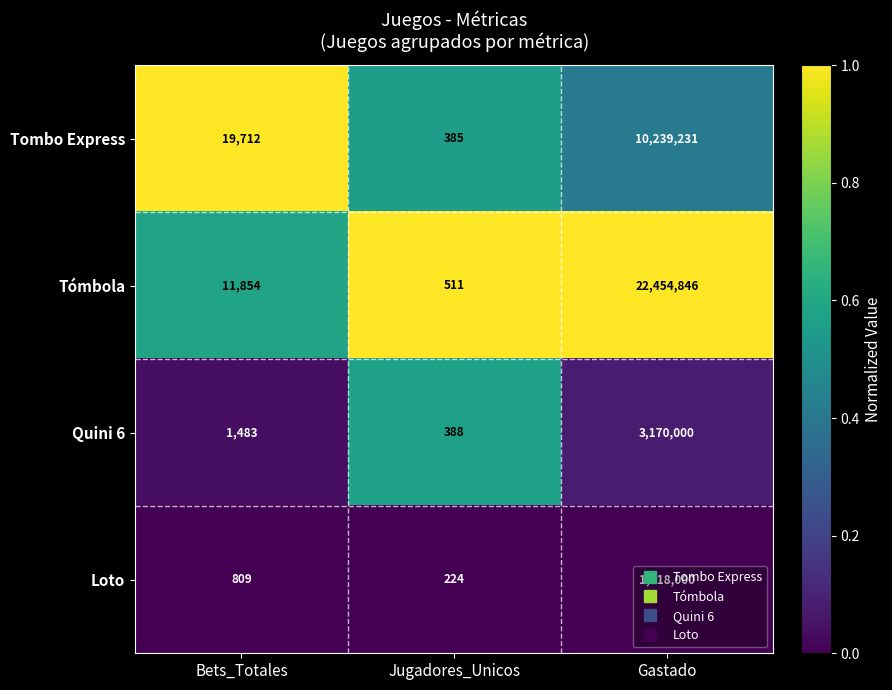

What is the difference between the highest and lowest values at Bets_Totales?

18903